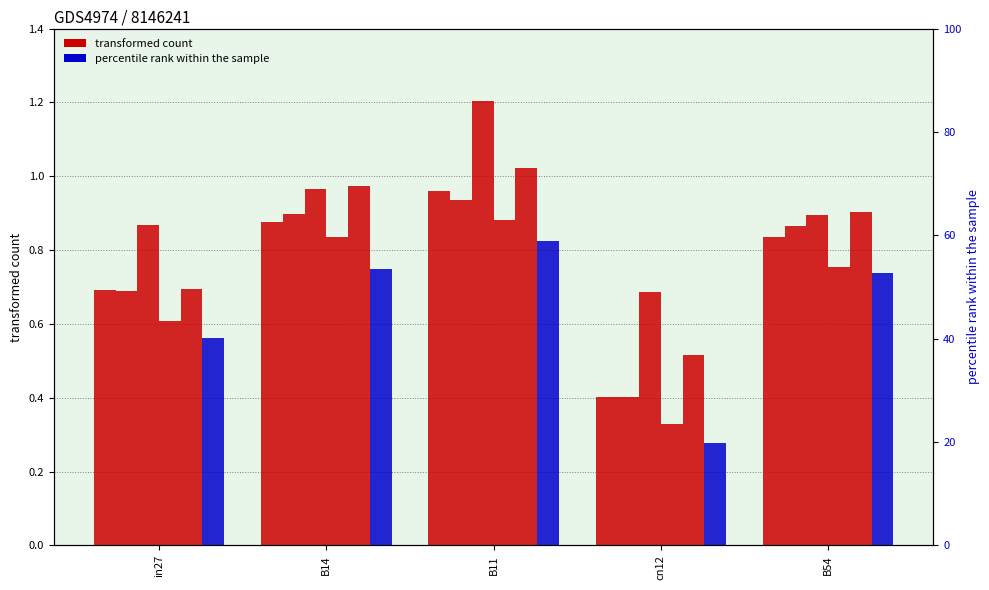

Is it true that job300_scenario0_573 equals 1.5 at B11?

False